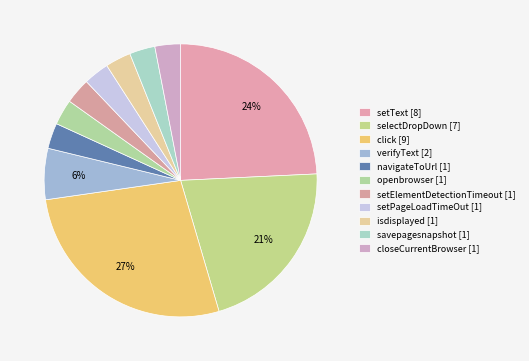

Rank the categories by value from highest to lowest.

click, setText, selectDropDown, verifyText, navigateToUrl, openbrowser, setElementDetectionTimeout, setPageLoadTimeOut, isdisplayed, savepagesnapshot, closeCurrentBrowser